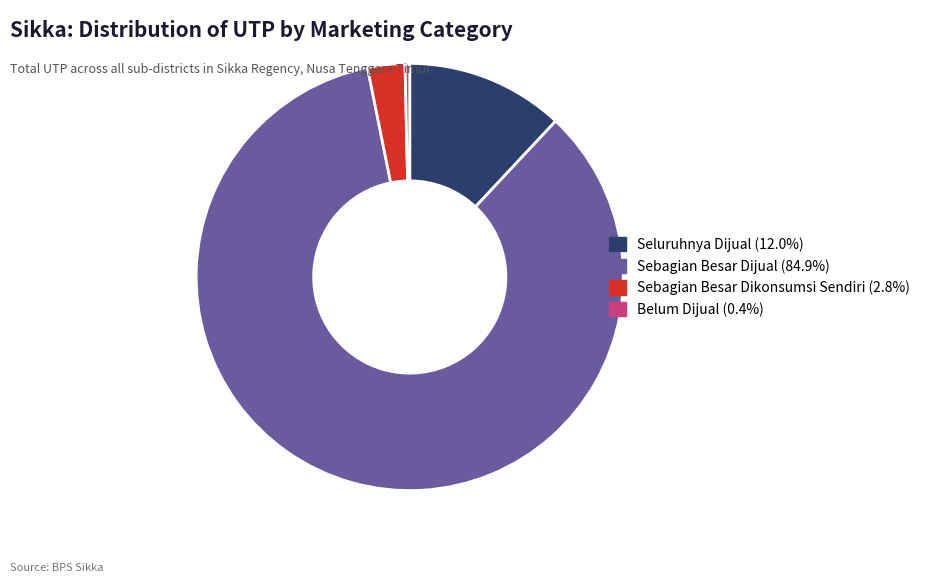

Does Sebagian Besar Dijual (84.9%) account for over 50% of the chart?

Yes